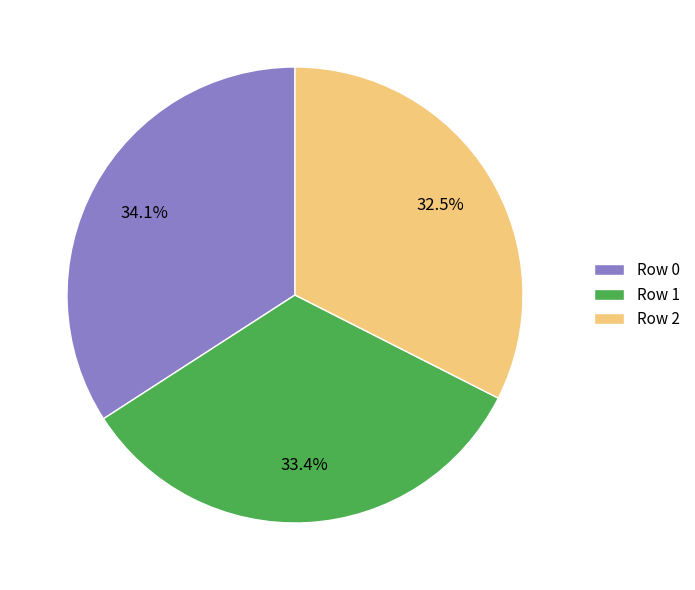

To the nearest percent, what percentage of the pie is Row 0?

34%